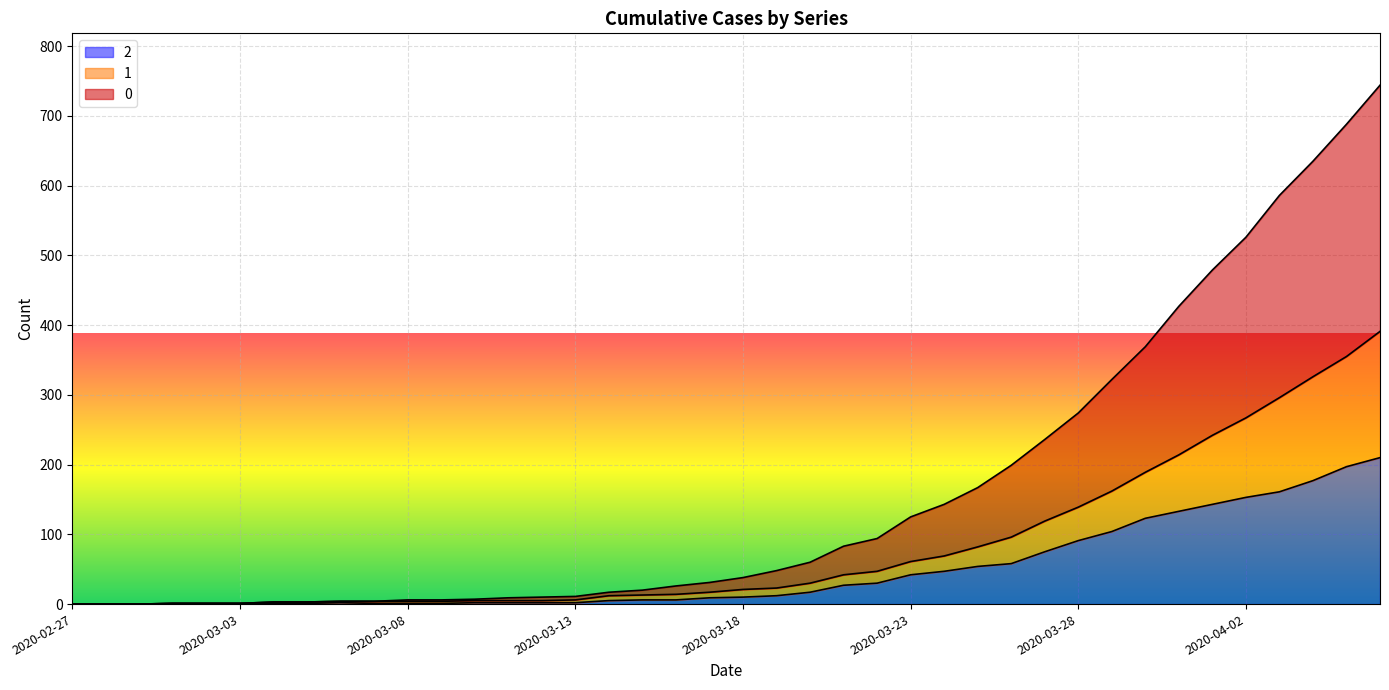

What is the total value across all series at 2020-03-01?

3